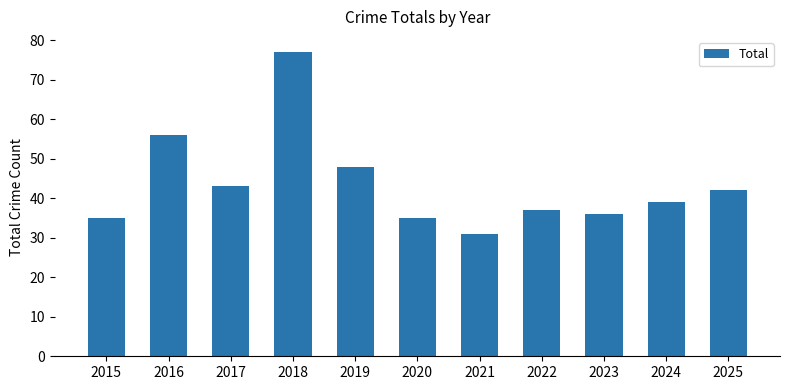

Reading right to left, list all the values displayed in this chart.

2025=42	2024=39	2023=36	2022=37	2021=31	2020=35	2019=48	2018=77	2017=43	2016=56	2015=35